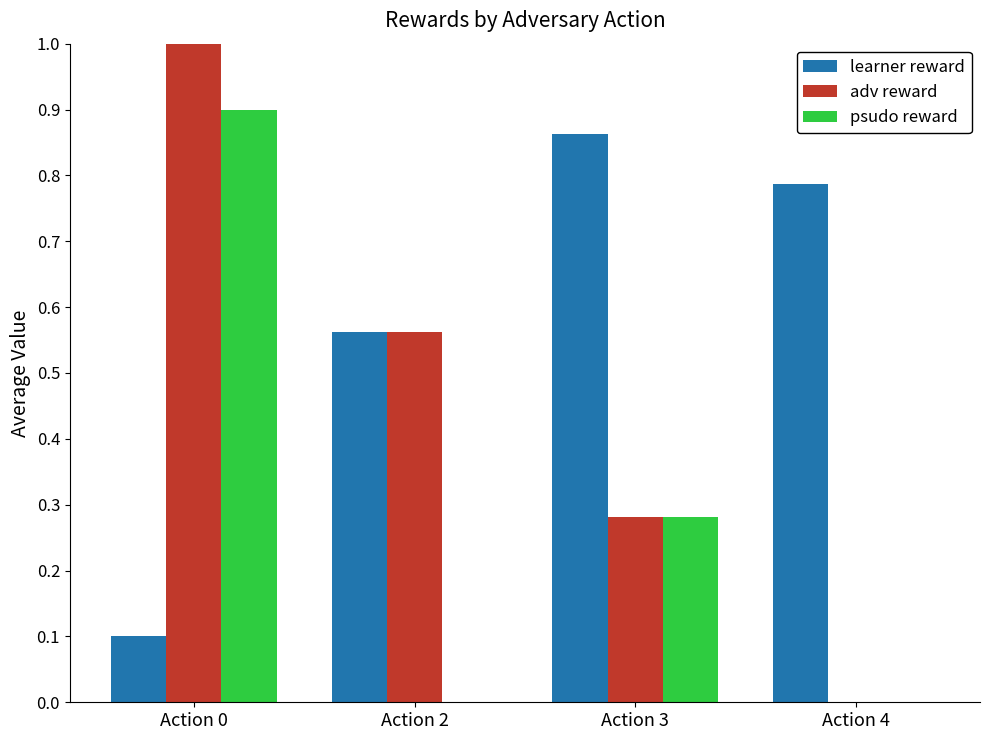

Where is adv reward nearest to the value 0?

Action 4